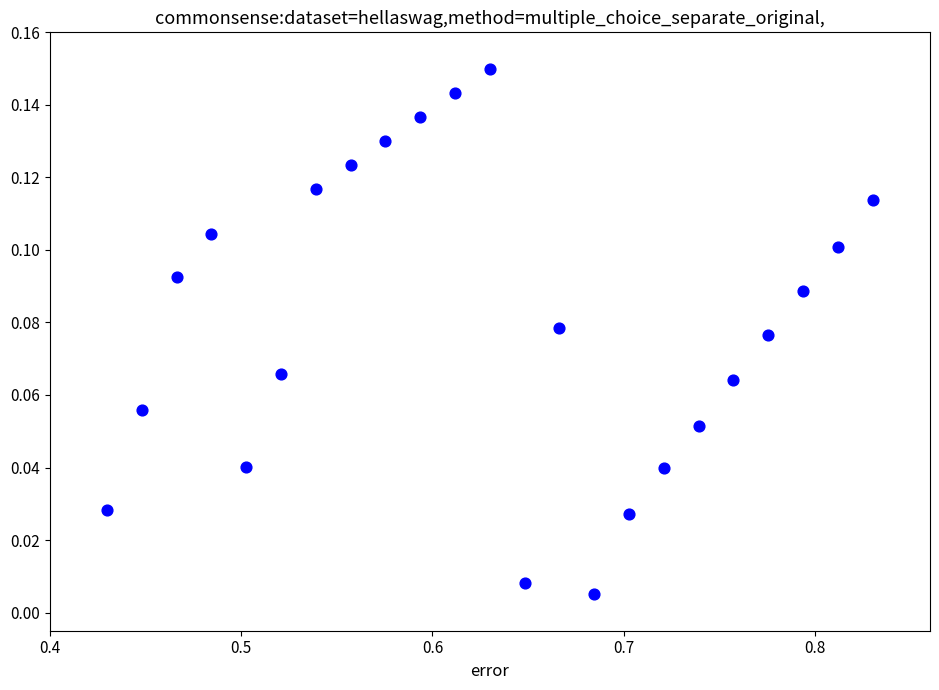

What is the range of X values (max minus min)?

0.4